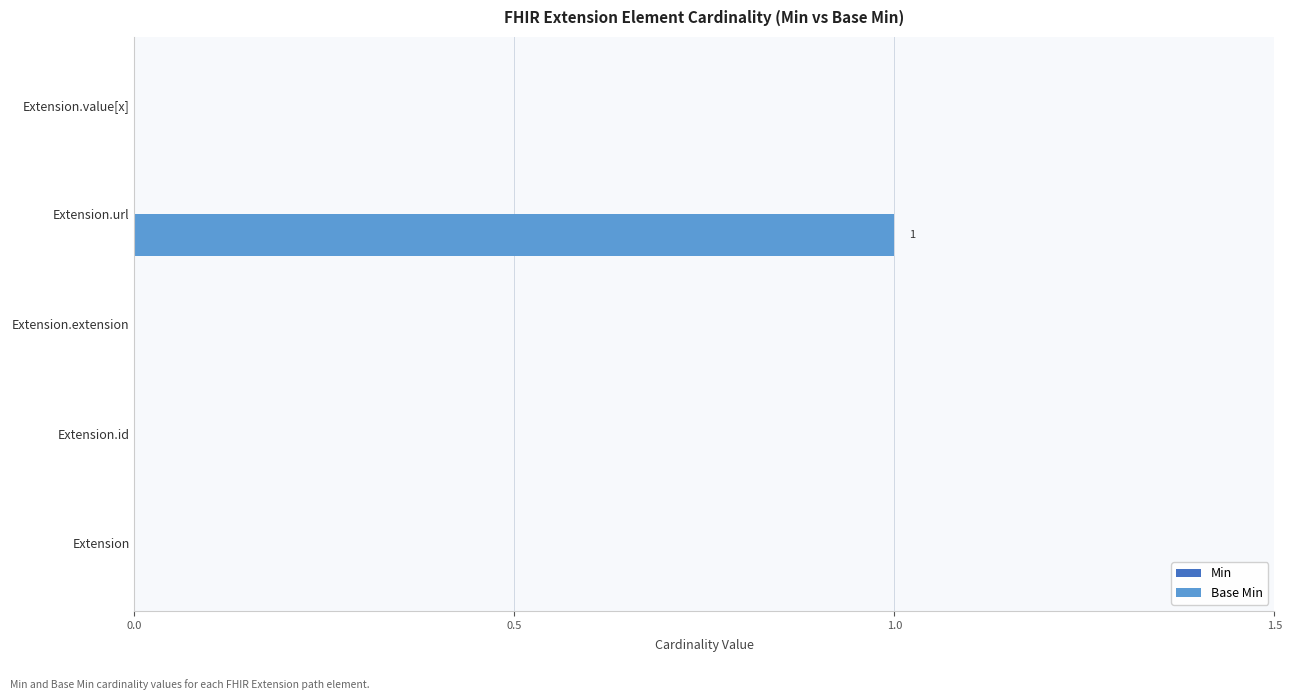

True or false: the data shows 0 at Extension.value[x].

True